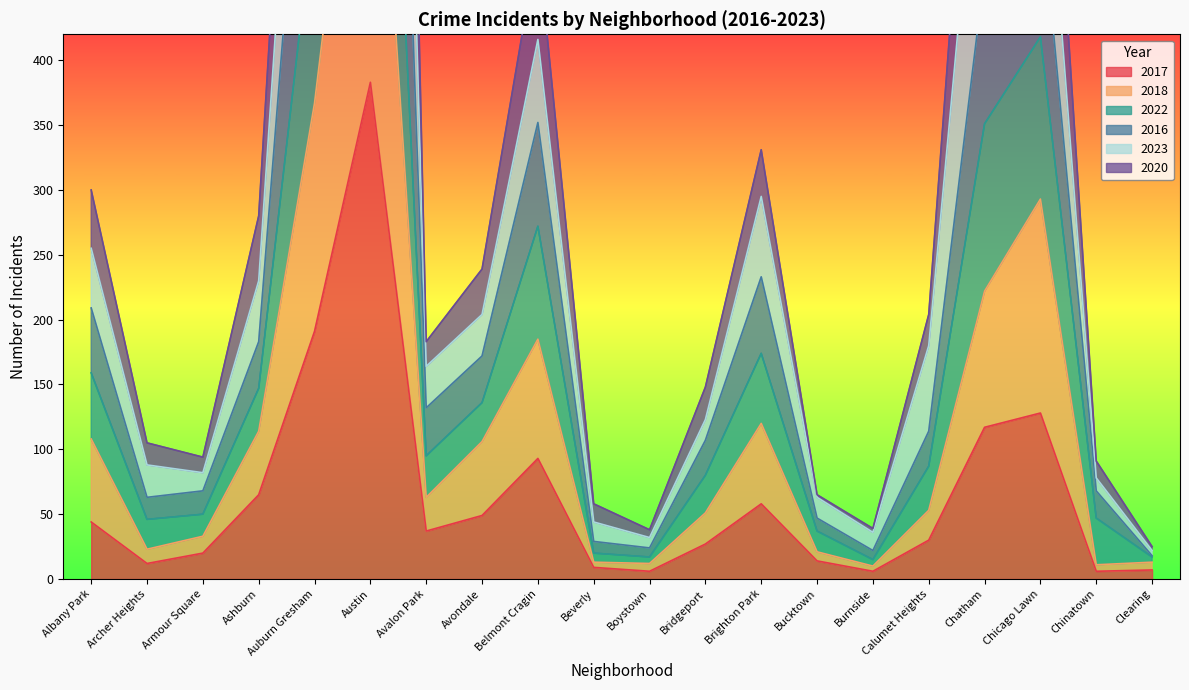

True or false: 2022 and 2016 cross at least once.

False